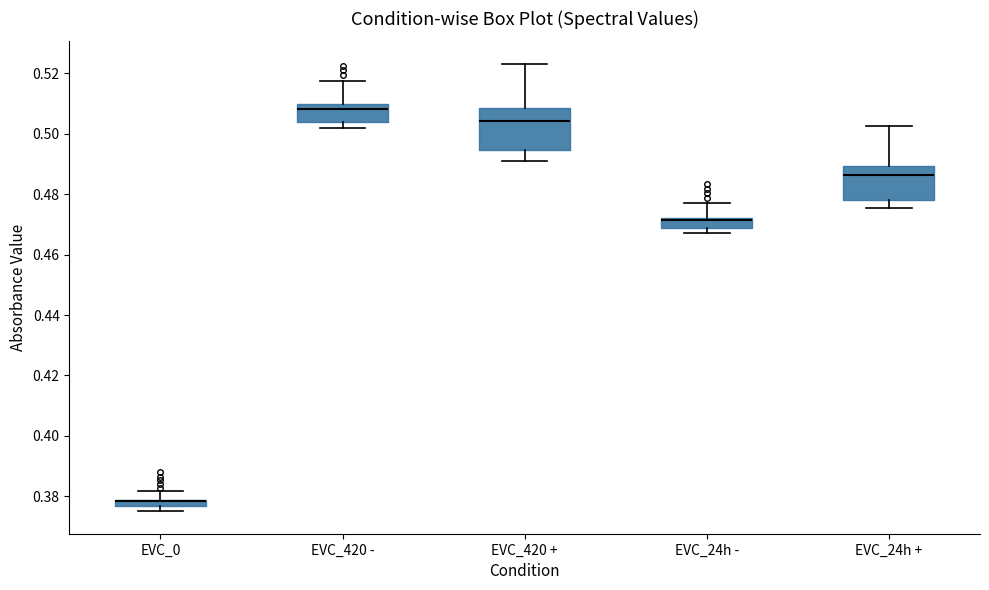

Where does the upper whisker of the box for EVC_0 end on the y-axis? The values are not printed on the chart, so give them approximately, as read against the axis.

0.382